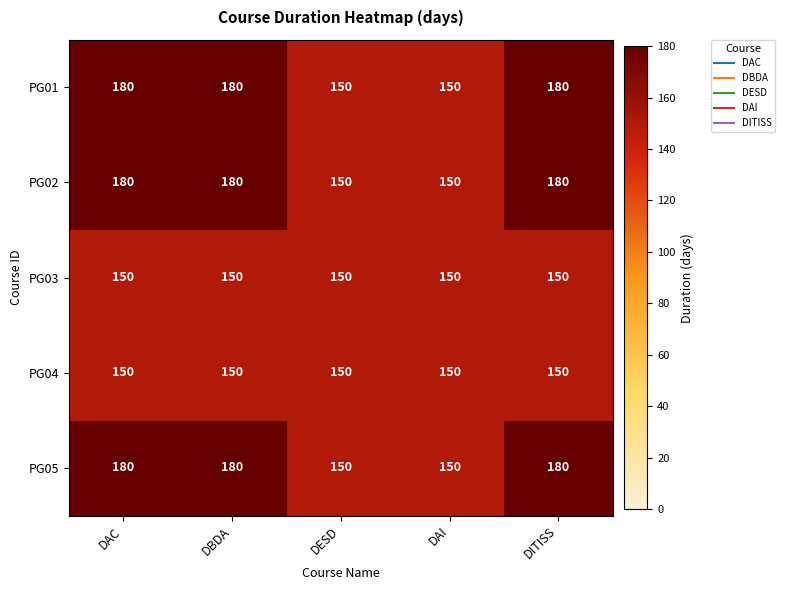

The PG04 series shows 150 at DESD. True or false?

True